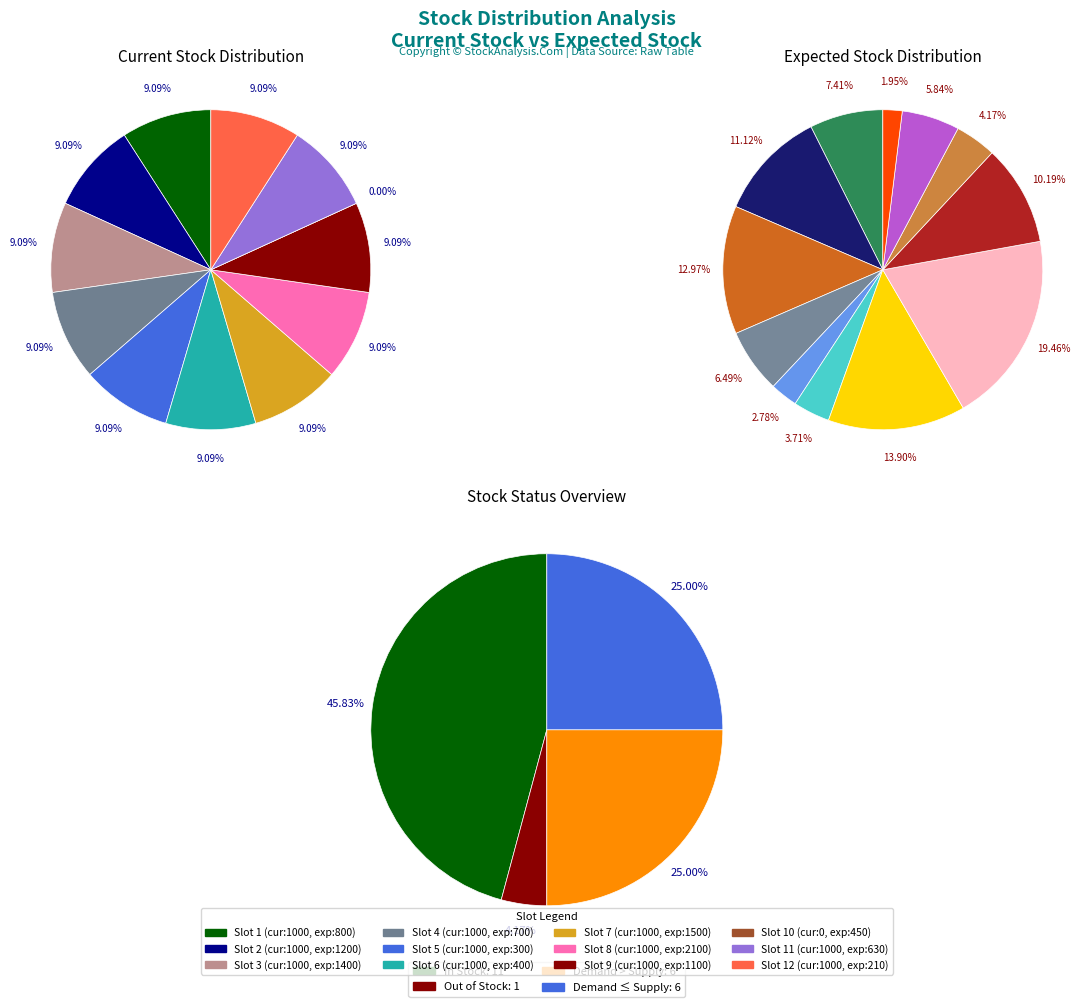

Does 8 represent more than half of the total?

No